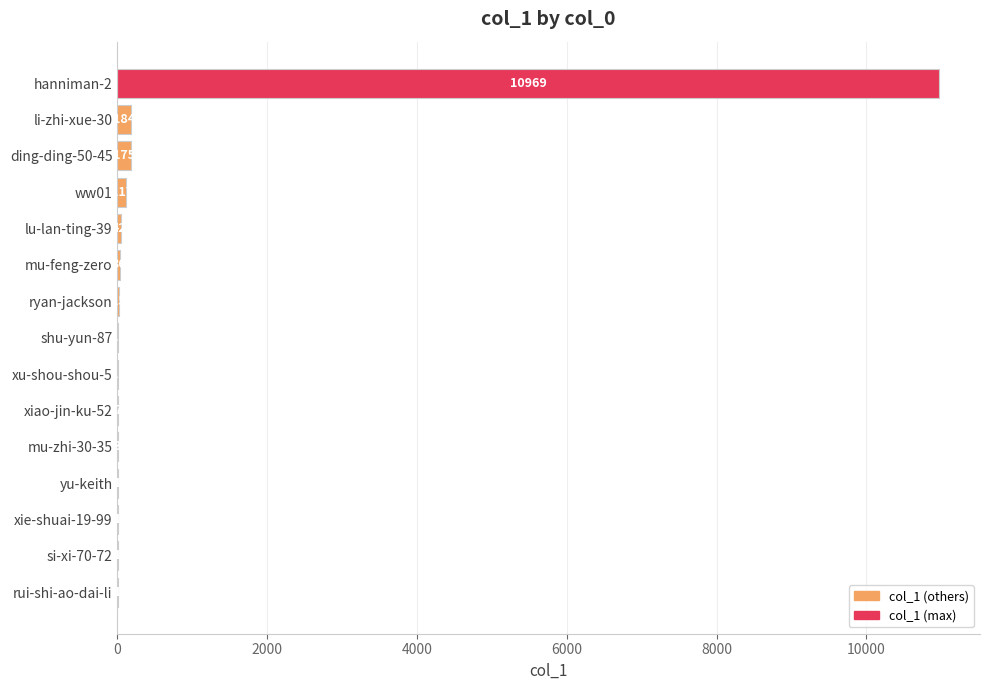

Reading top to bottom, what are all the values shown in this chart?

hanniman-2=10969	li-zhi-xue-30=184	ding-ding-50-45=175	ww01=117	lu-lan-ting-39=42	mu-feng-zero=36	ryan-jackson=15	shu-yun-87=13	xu-shou-shou-5=12	xiao-jin-ku-52=7	mu-zhi-30-35=3	yu-keith=1	xie-shuai-19-99=1	si-xi-70-72=1	rui-shi-ao-dai-li=1